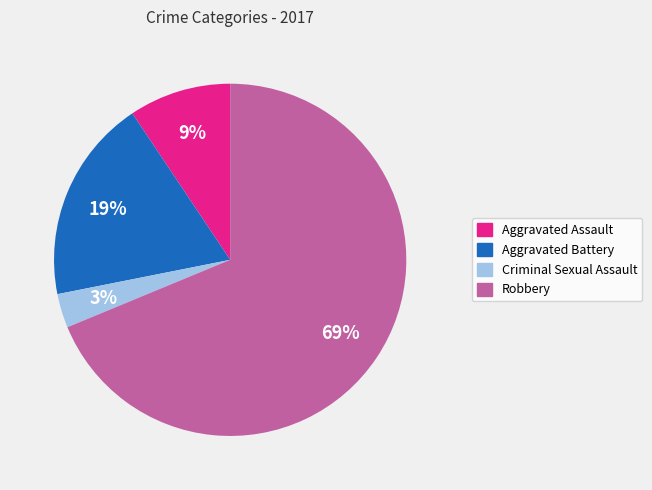

To the nearest percent, what percentage of the pie is Aggravated Assault?

9%